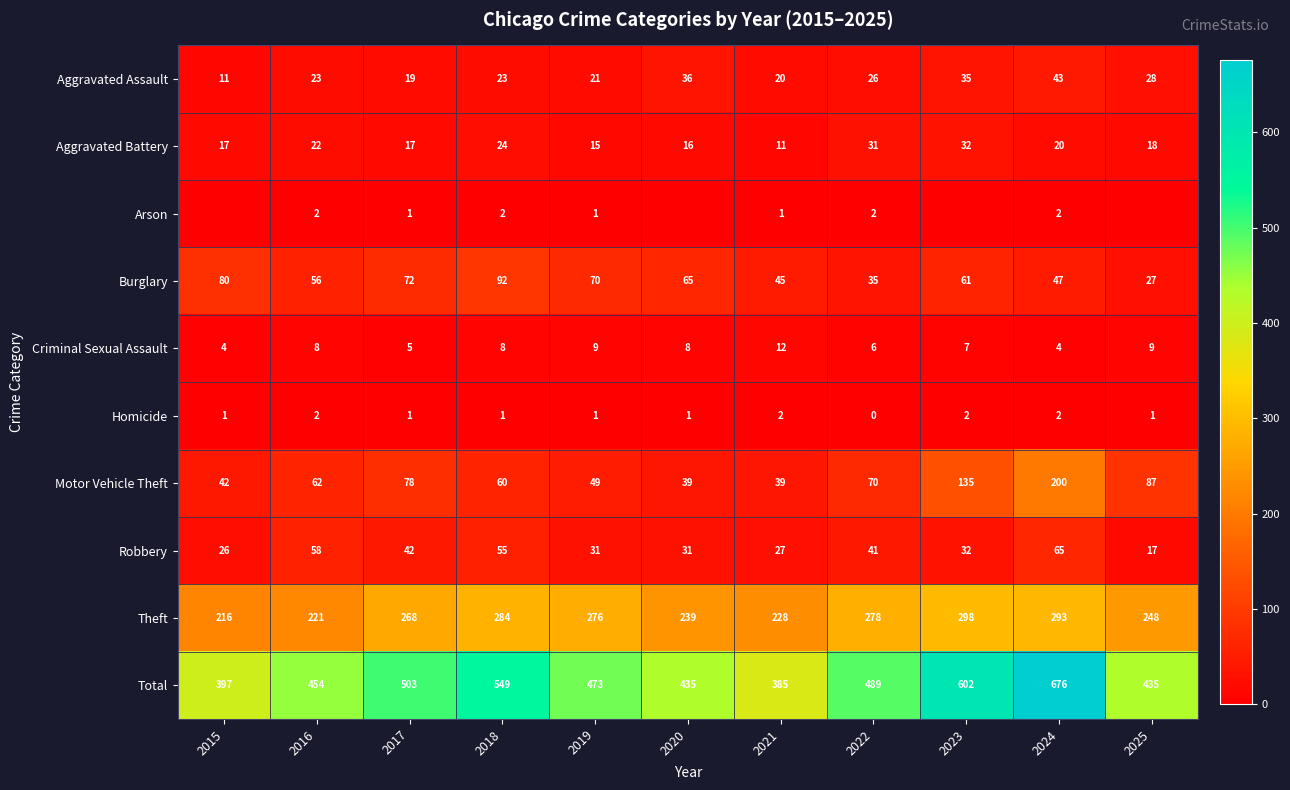

The Criminal Sexual Assault series shows 6 at 2022. True or false?

True